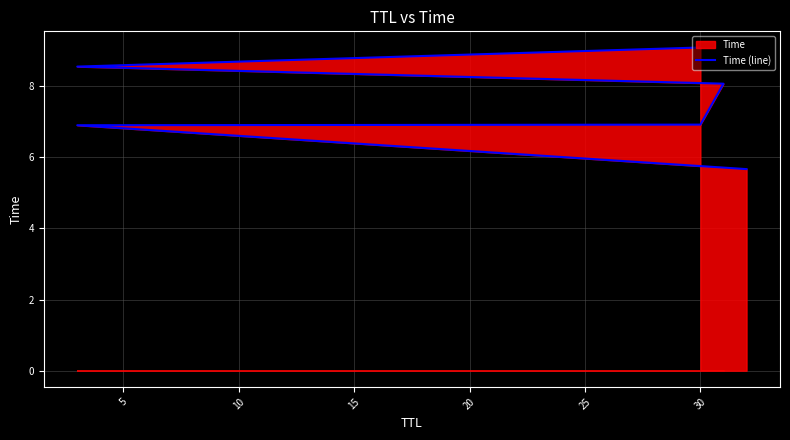

What is the value of the 6th point from the left?

9.1